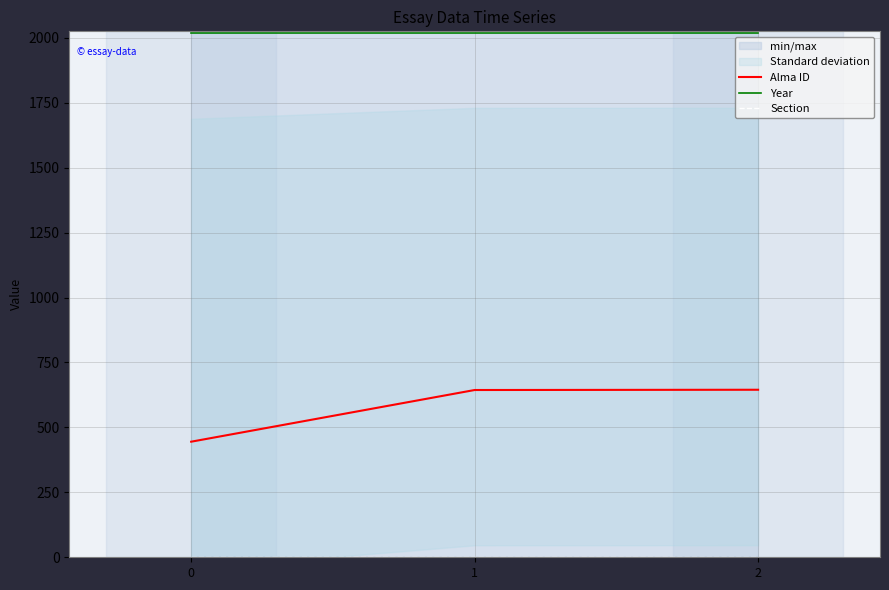

Reading left to right, what are all the values shown in this chart?

Alma ID: 0=445	1=644	2=645
Year: 0=2020	1=2020	2=2020
Section: 0=1	1=1	2=1